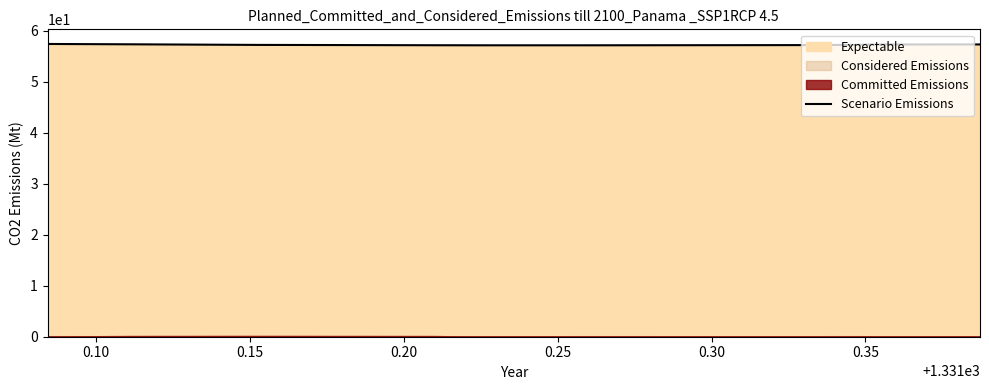

Does the chart have visible grid lines?

No